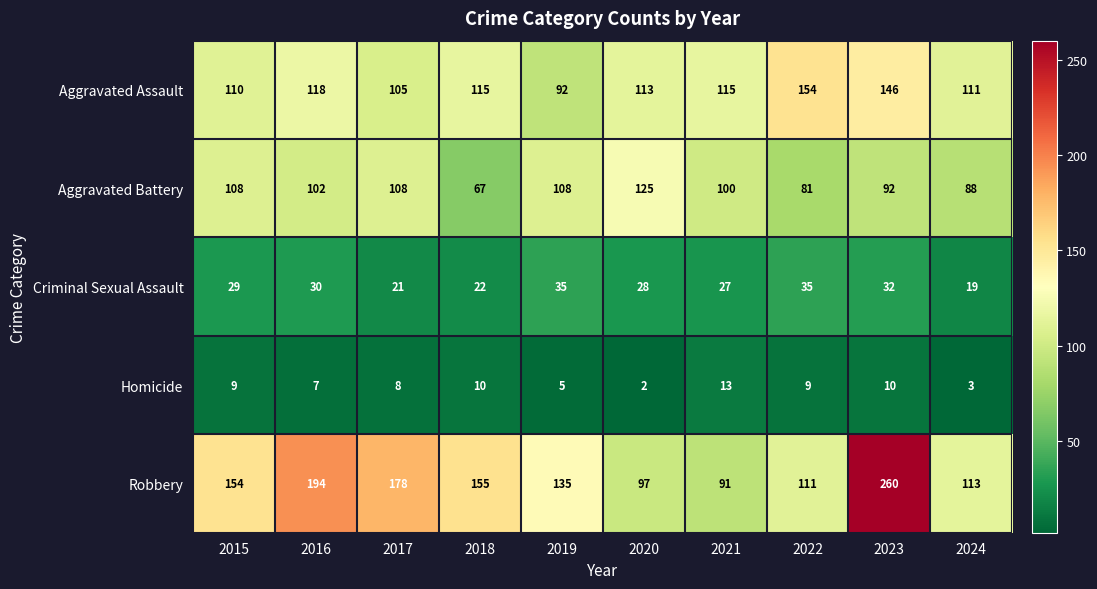

List the series in order of their peak value, highest first.

Robbery, Aggravated Assault, Aggravated Battery, Criminal Sexual Assault, Homicide